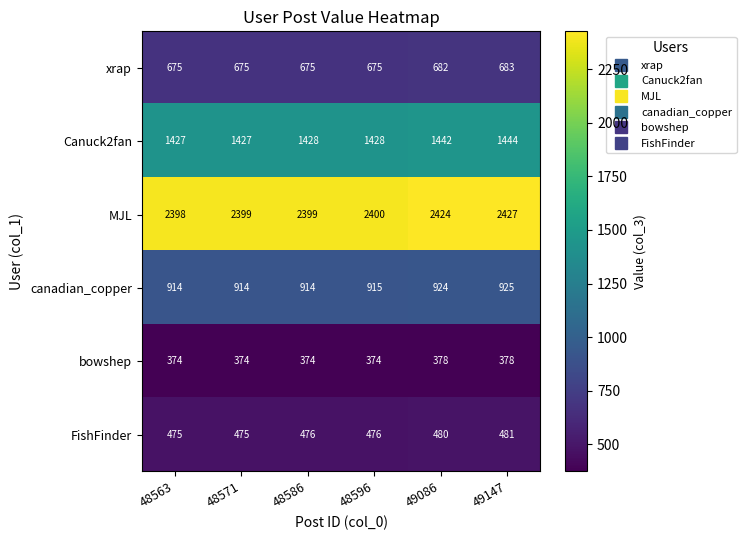

Count the number of categories in the chart.

6